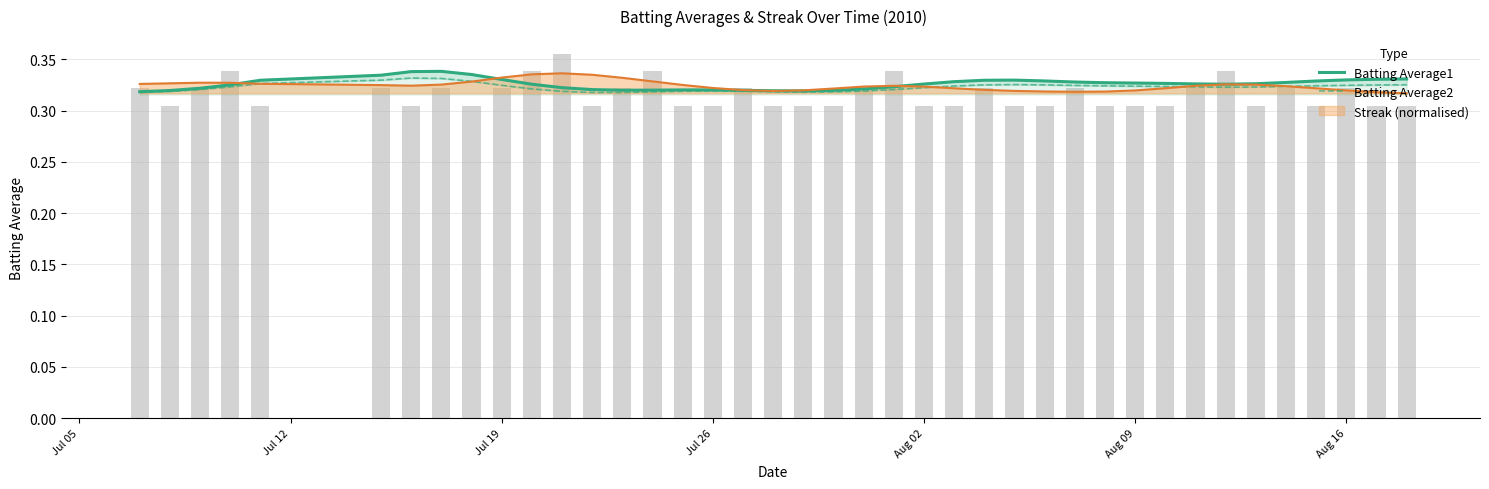

Reading left to right, what are all the values shown in this chart?

Batting Average1: 0.3	0.3	0.3	0.3	0.3	0.3	0.3	0.3	0.3	0.3	0.3	0.3	0.3	0.3	0.3	0.3	0.3	0.3	0.3	0.3	0.3	0.3	0.3	0.3	0.3	0.3	0.3	0.3	0.3	0.3	0.3	0.3	0.3	0.3	0.3	0.3	0.3	0.3	0.3	0.3
Batting Average2: 0.3	0.3	0.3	0.3	0.3	0.3	0.3	0.3	0.3	0.3	0.3	0.3	0.3	0.3	0.3	0.3	0.3	0.3	0.3	0.3	0.3	0.3	0.3	0.3	0.3	0.3	0.3	0.3	0.3	0.3	0.3	0.3	0.3	0.3	0.3	0.3	0.3	0.3	0.3	0.3